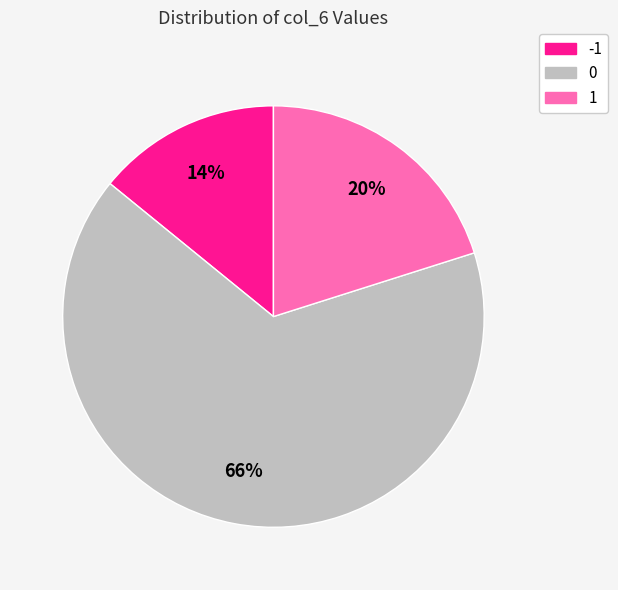

How many slices are in this pie chart?

3